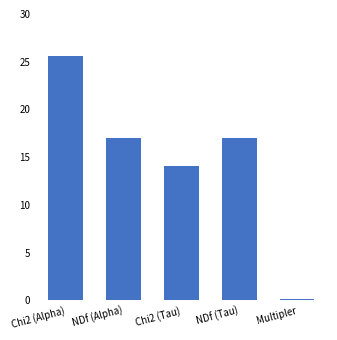

How many series are shown in this chart?

1